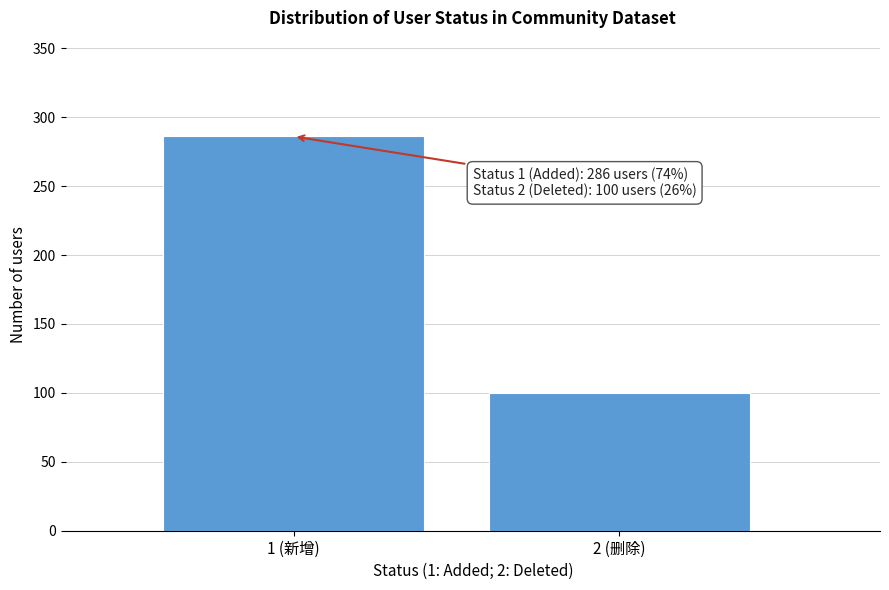

Reading right to left, list all the values displayed in this chart.

2 (删除)=100	1 (新增)=286